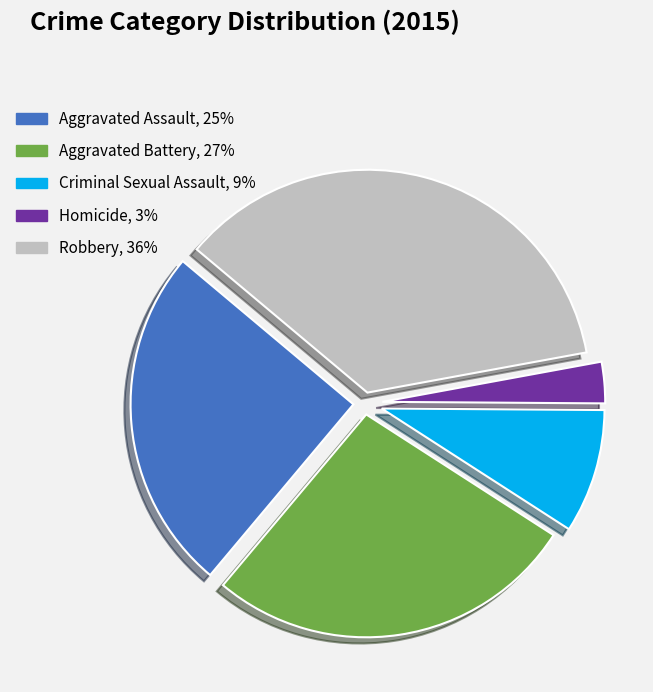

Which slice is the largest?

Robbery